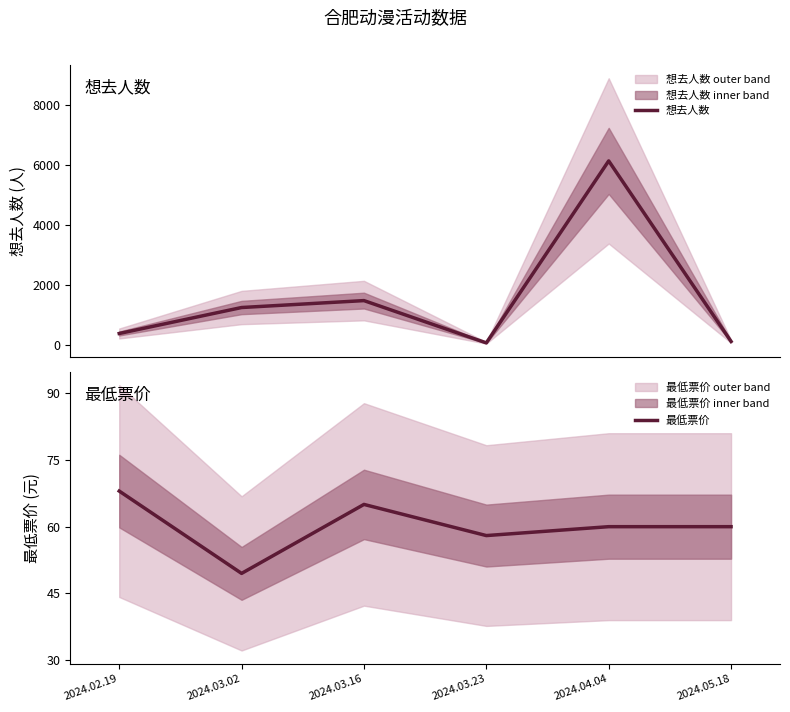

How many data points in 想去人数 are above 1234?

2